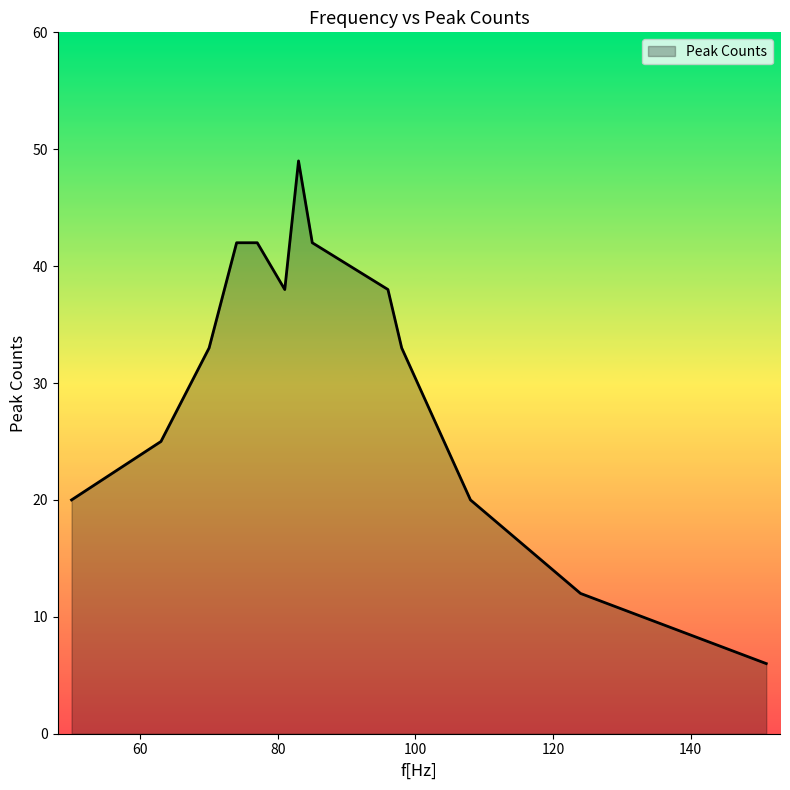

What is the difference between the maximum and minimum values?

43